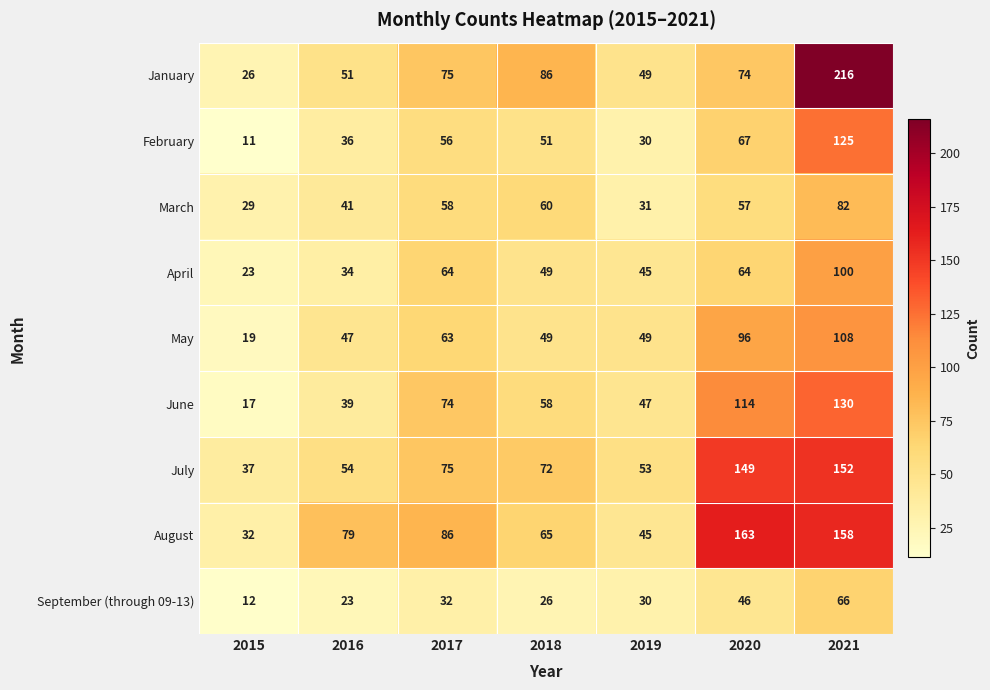

What is the lowest value of the July series?

37